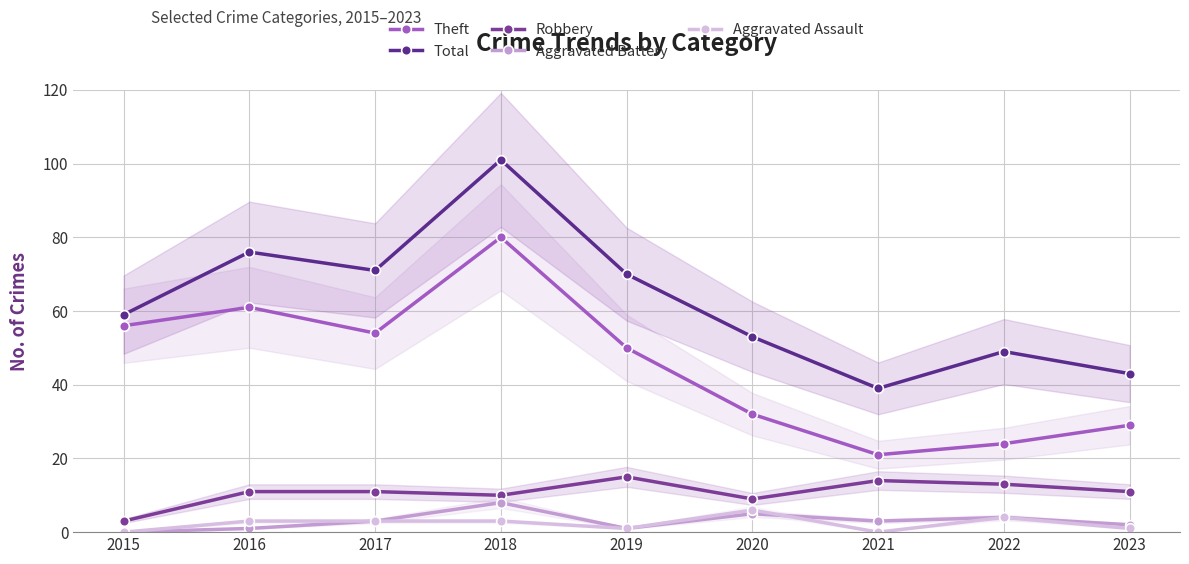

What is the spread (max minus min) of values at 2021?

39